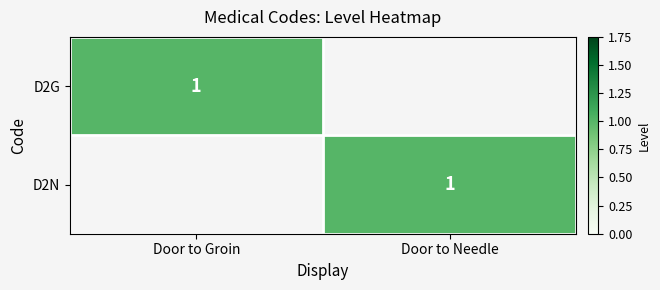

How many data points does each series have?

2